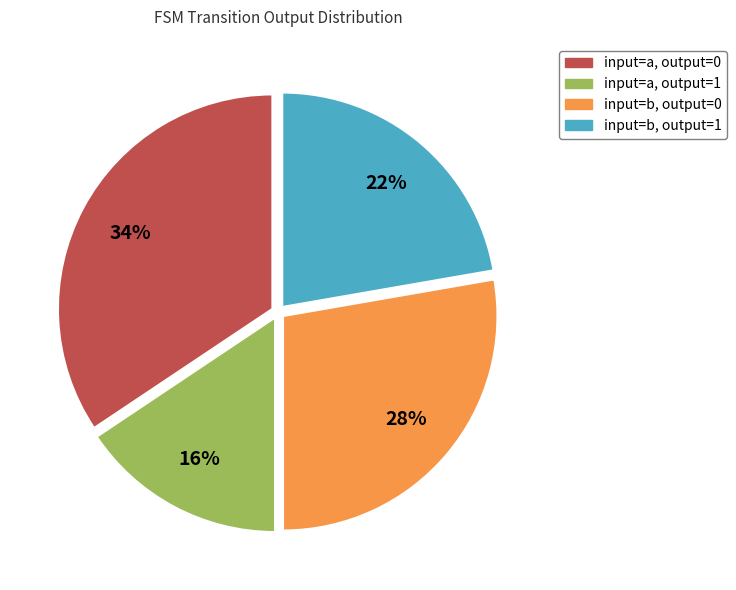

Is it true that input=a, output=1 is 16% of the pie?

True